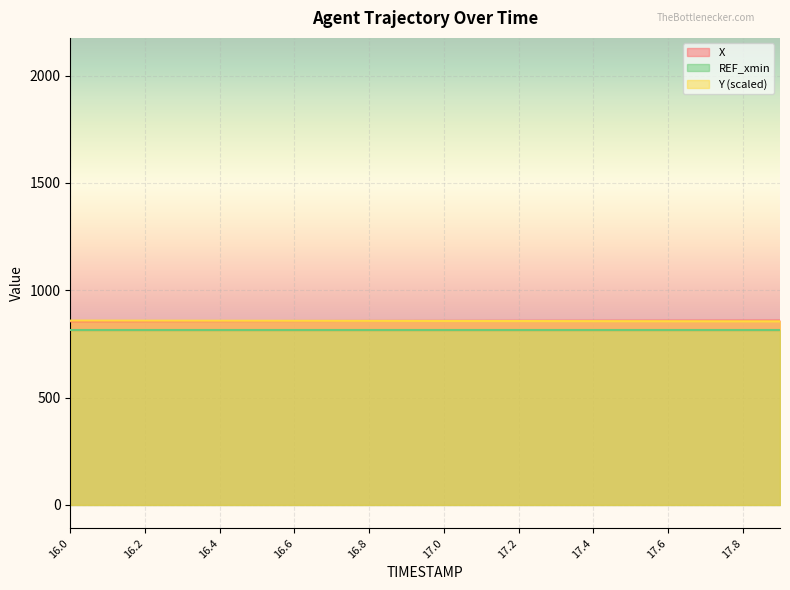

Does the chart display data point markers on the line(s)?

No